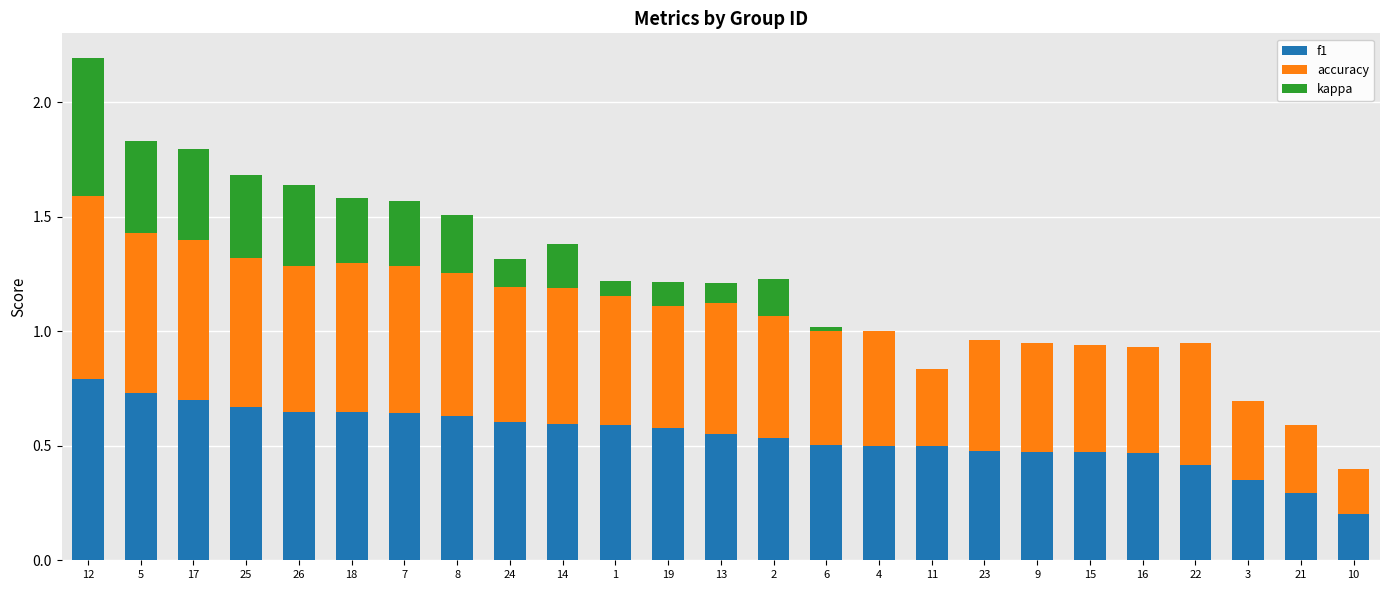

What is the total value across all series at 15?

0.9